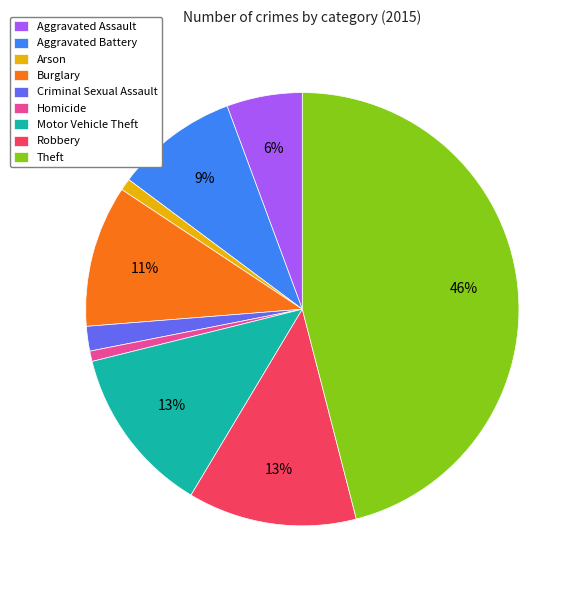

Count the number of slices in the pie.

9